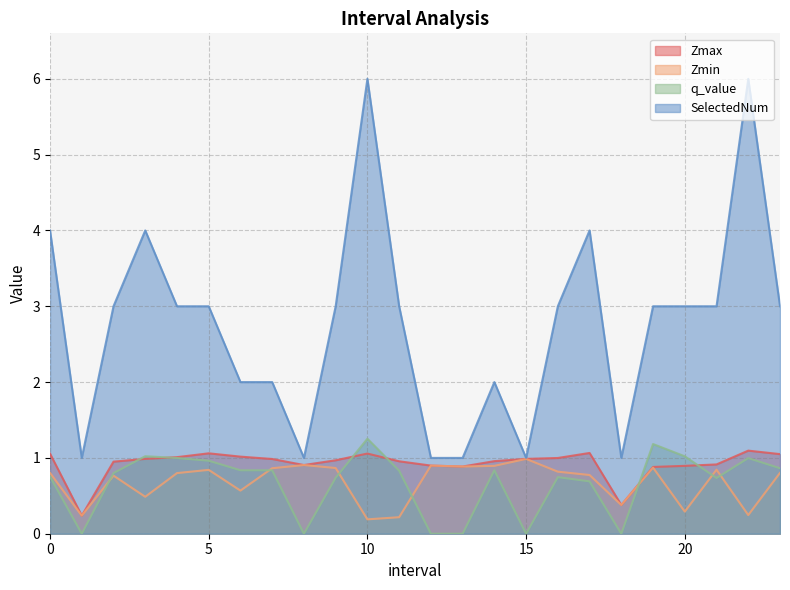

Where is Zmax nearest to the value 0?

1.0